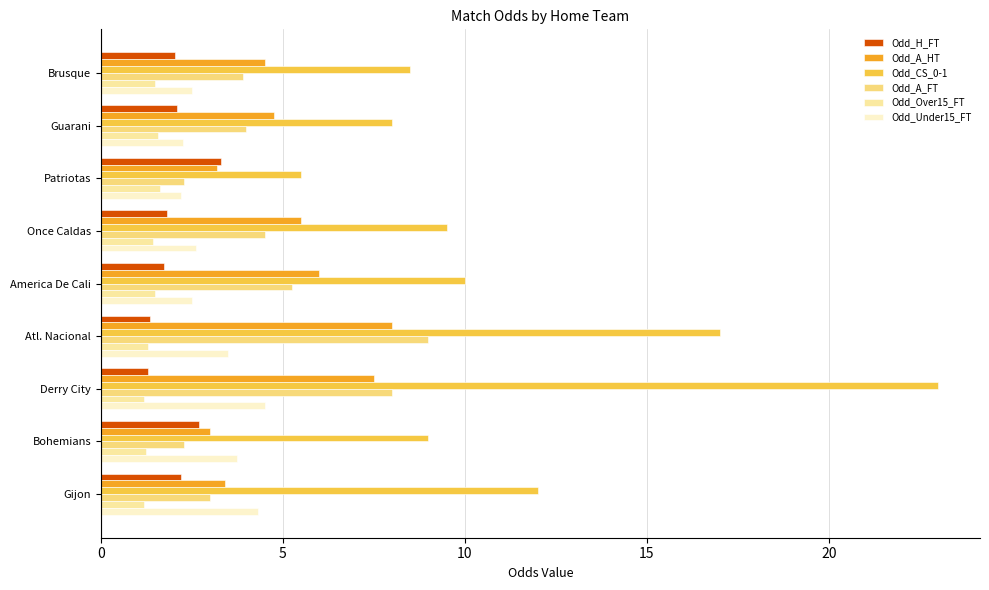

What is the approximate value of Odd_Over15_FT at Brusque?

1.5